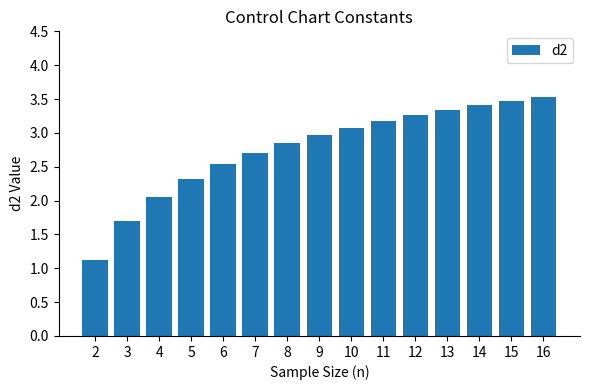

Count the number of categories in the chart.

15